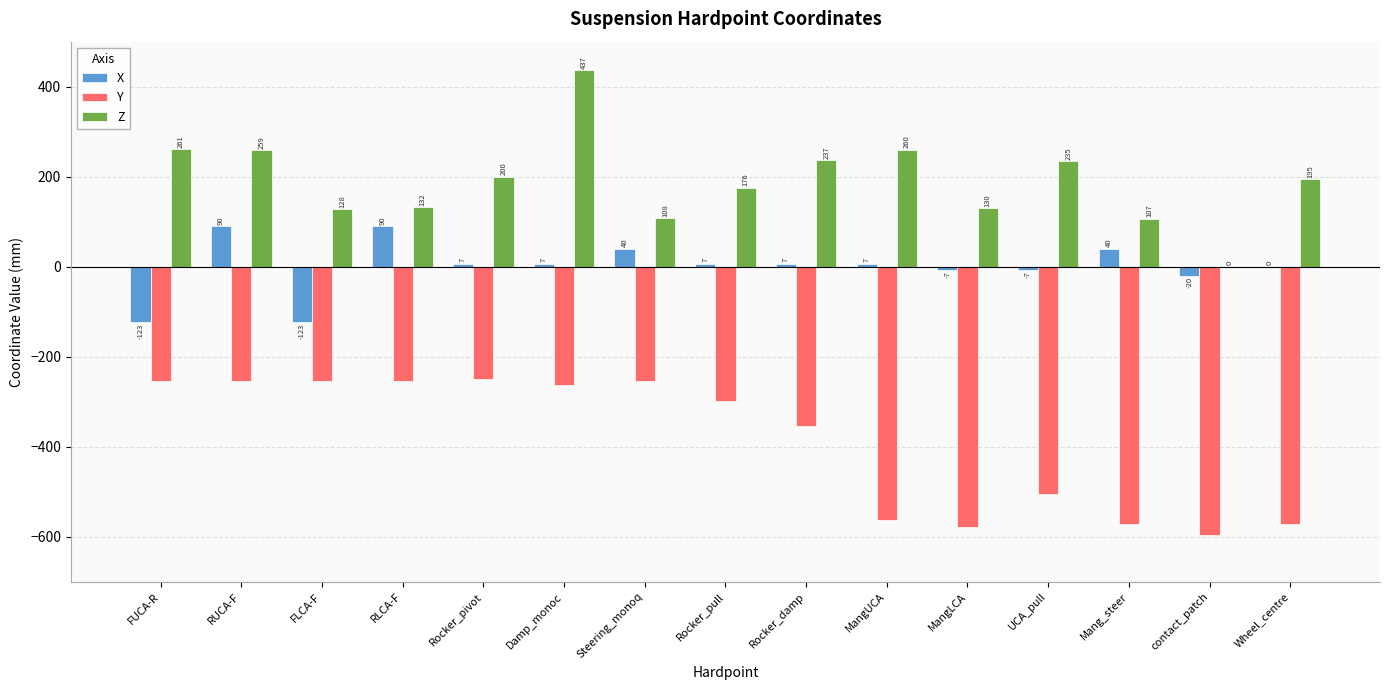

Is it true that Z equals 392.9 at Rocker_damp?

False